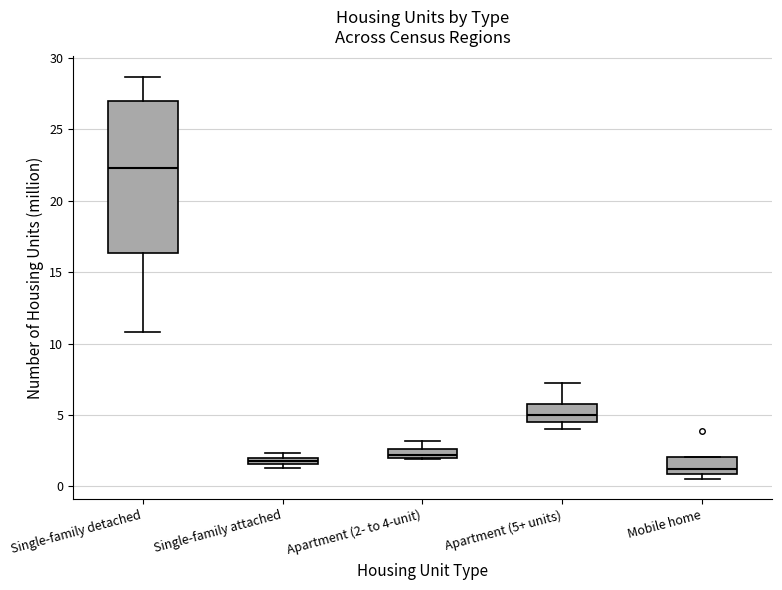

Which box is the tallest, from its lower edge to its upper edge?

Single-family detached